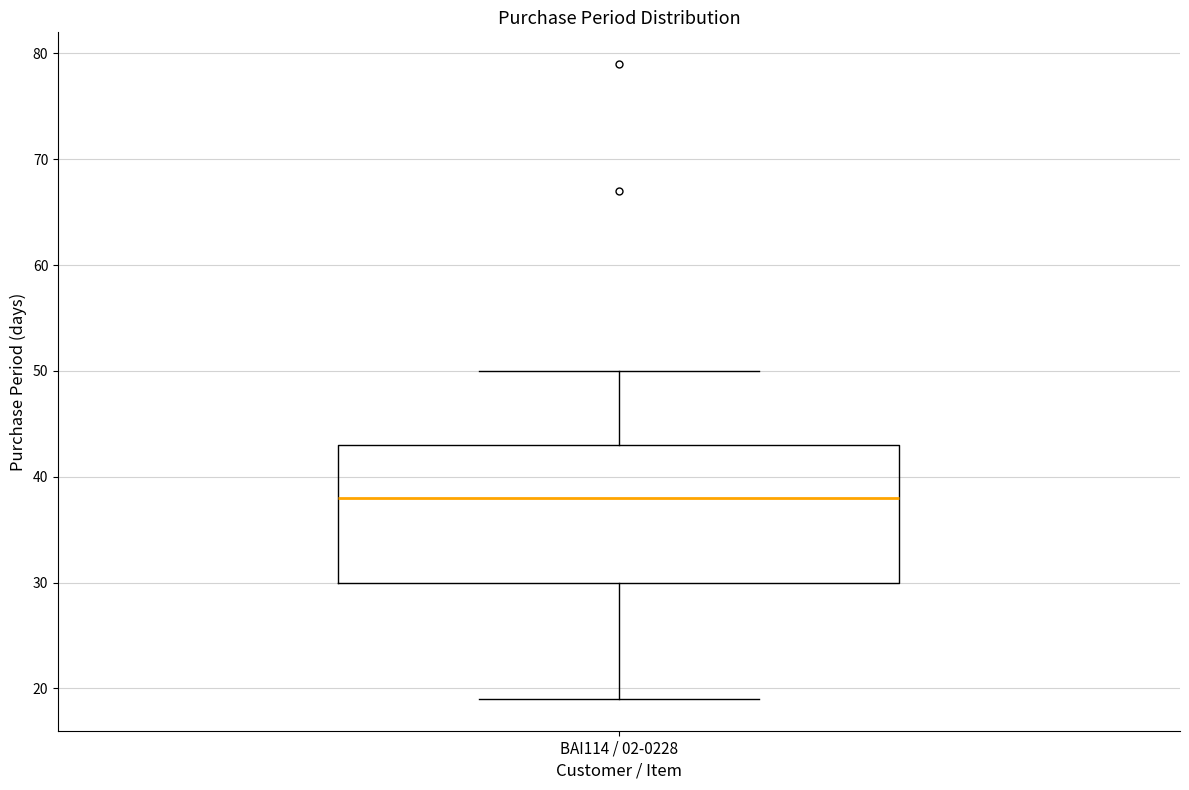

Where is the upper edge of the box for BAI114 / 02-0228 on the y-axis? The values are not printed on the chart, so give them approximately, as read against the axis.

43